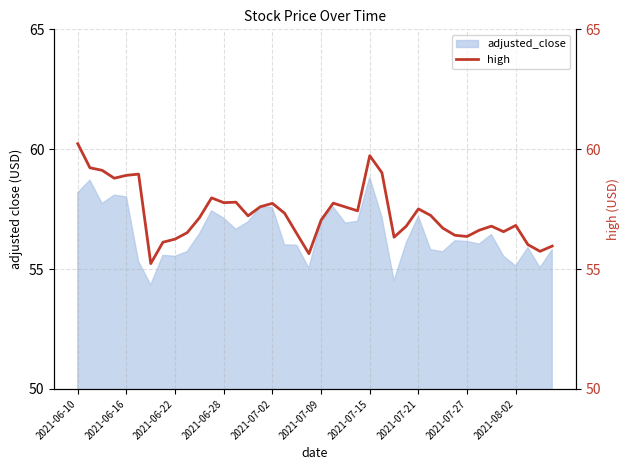

Between 31 and 11, which is larger?

11